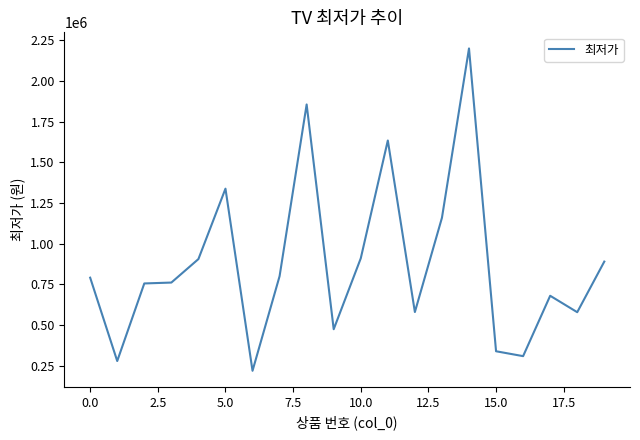

What is the difference between the maximum and minimum values?

1980520